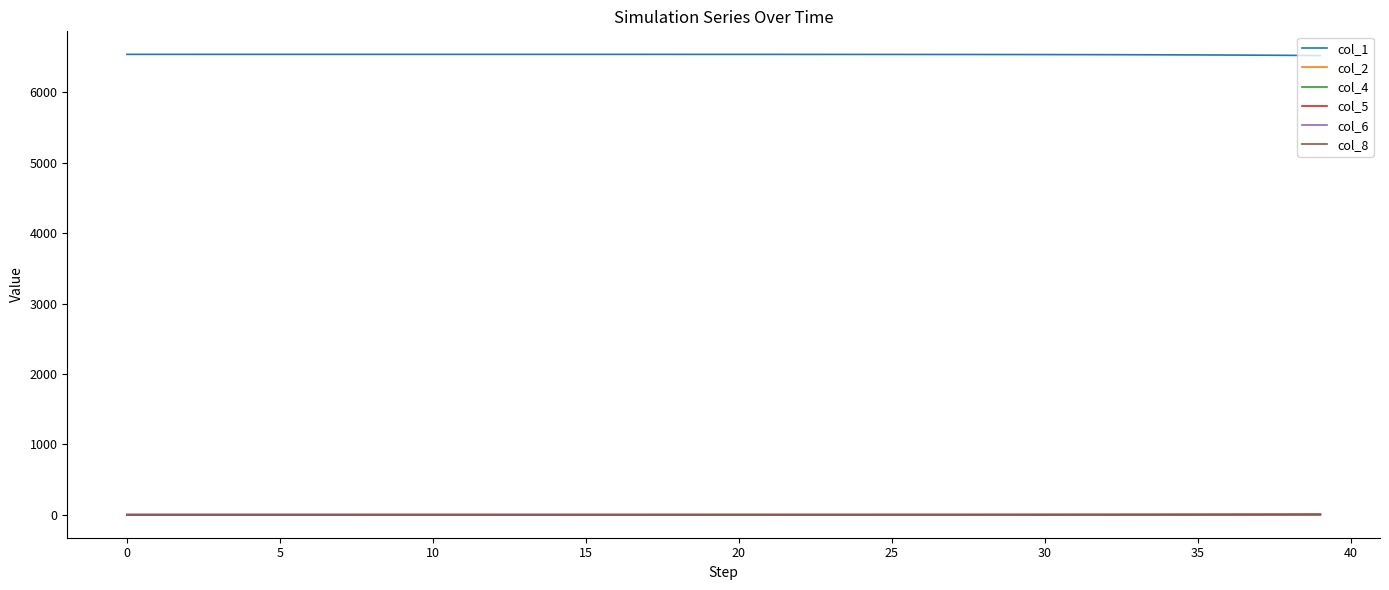

True or false: col_2 and col_1 intersect in this chart.

False